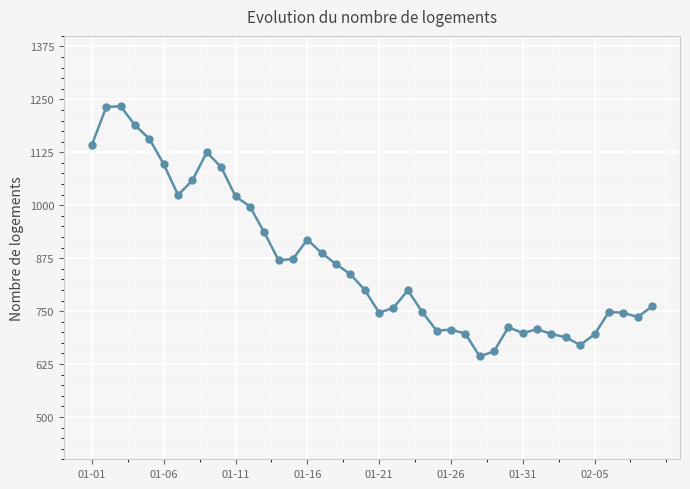

Does the chart have visible grid lines?

Yes